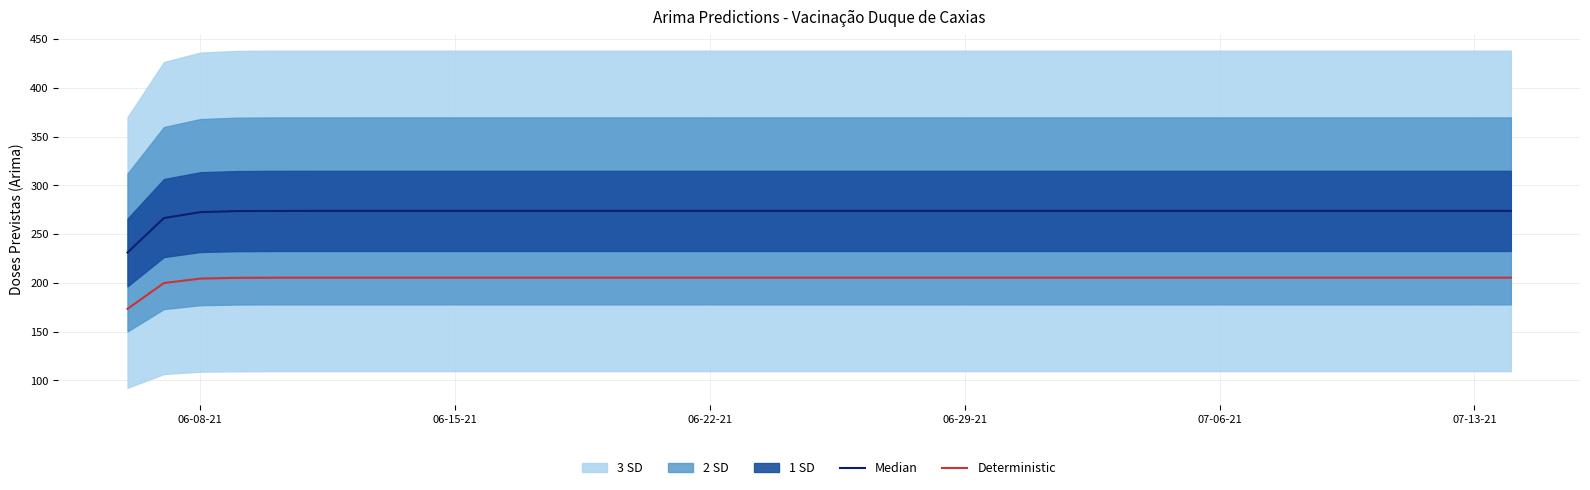

What is the highest value of the Deterministic series?

205.4